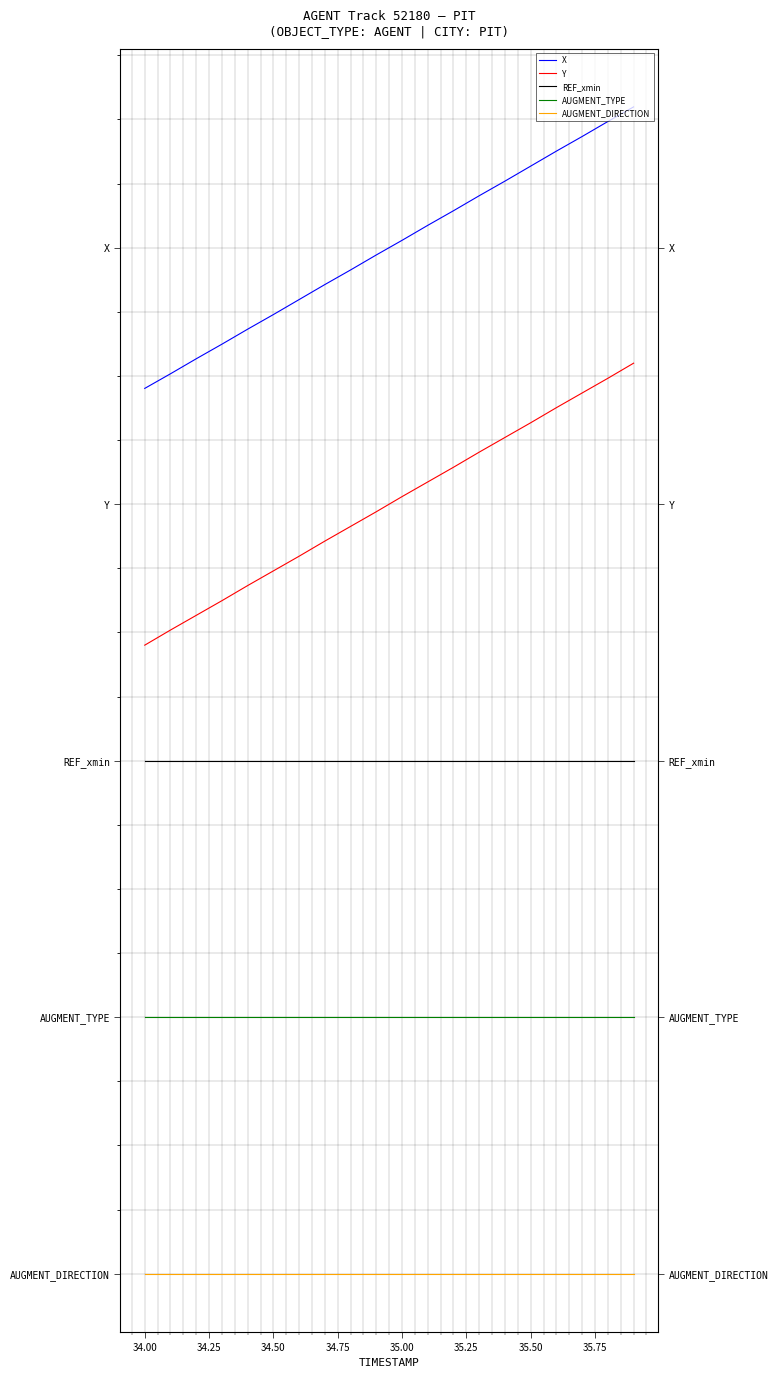

What is the total value across all series at 34.75?

28.1